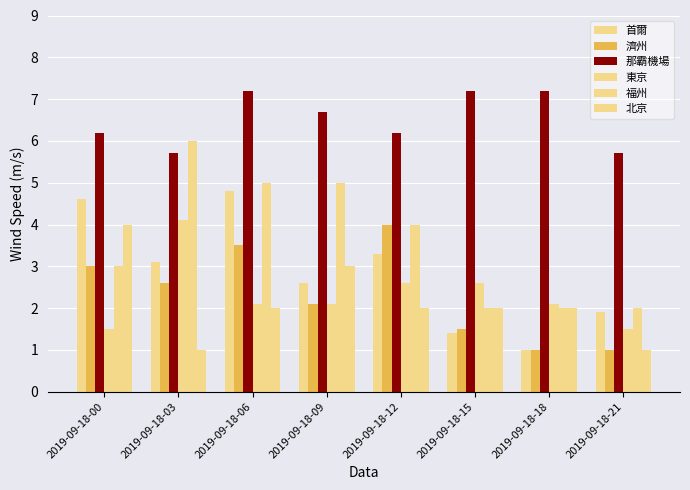

What is the difference between the maximum and second lowest values in the 那霸機場 series?

1.5